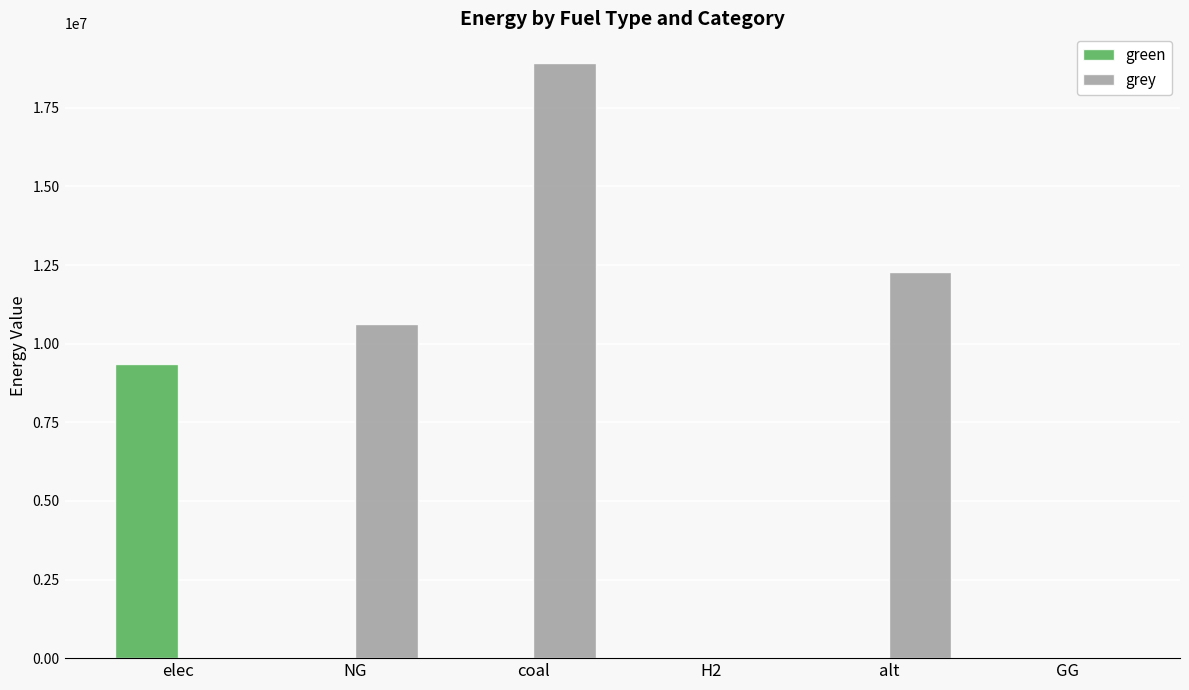

At which label does green reach its peak?

elec